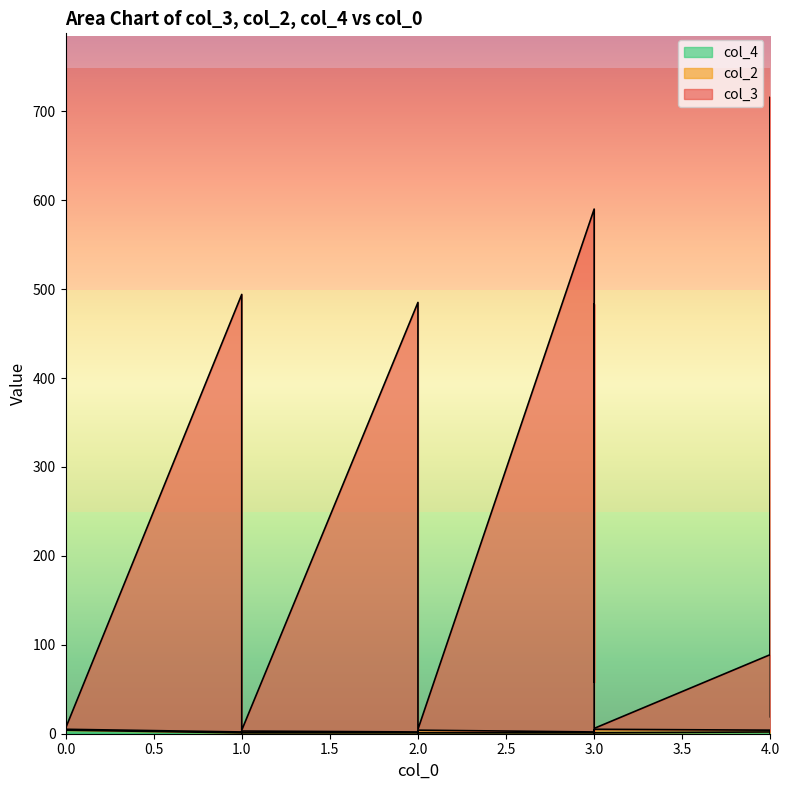

What is the difference between the maximum and minimum values in the col_3 series?

714